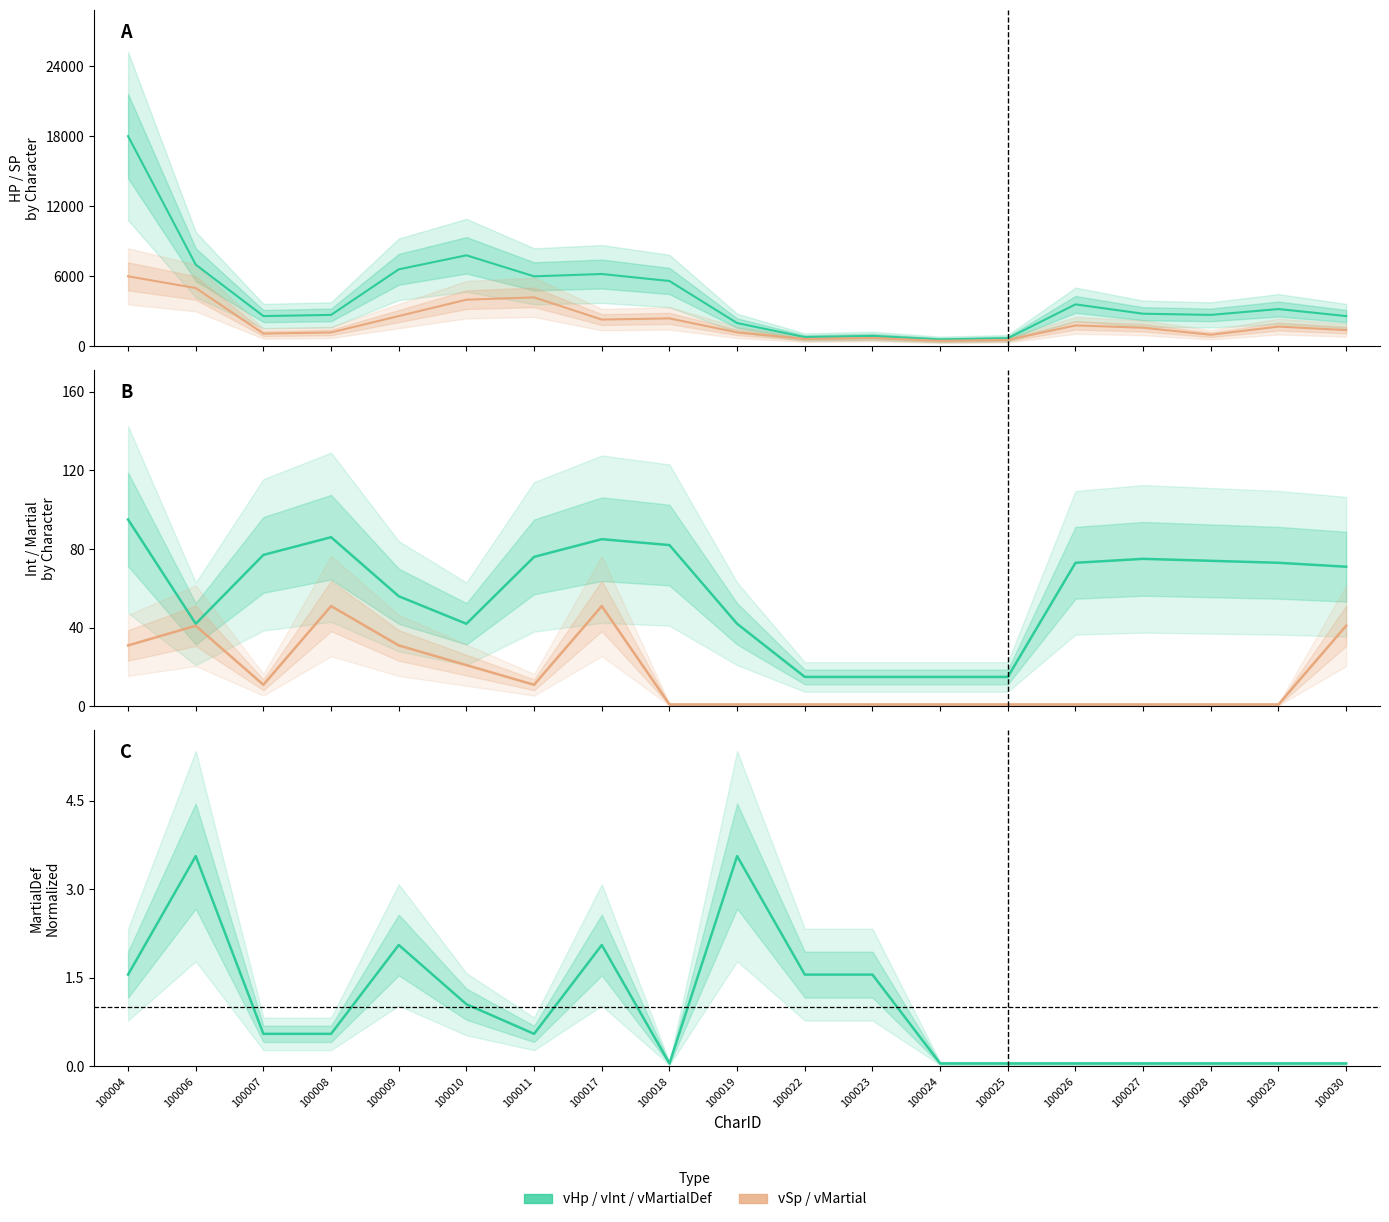

What is the difference between the highest and lowest values at 100006?

6996.4